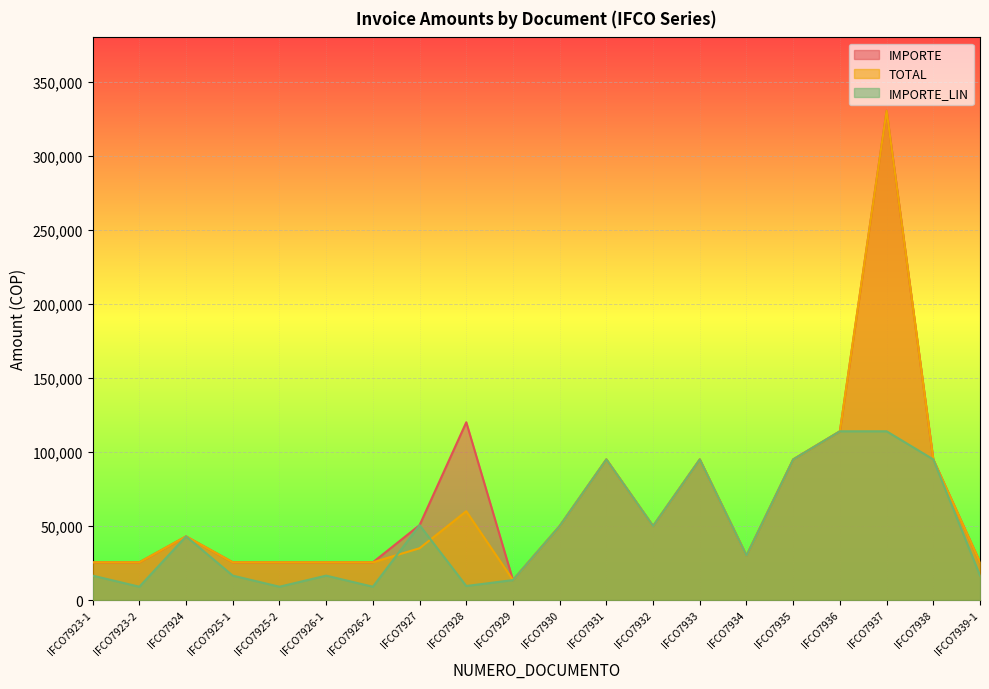

Does the chart display data point markers on the line(s)?

No